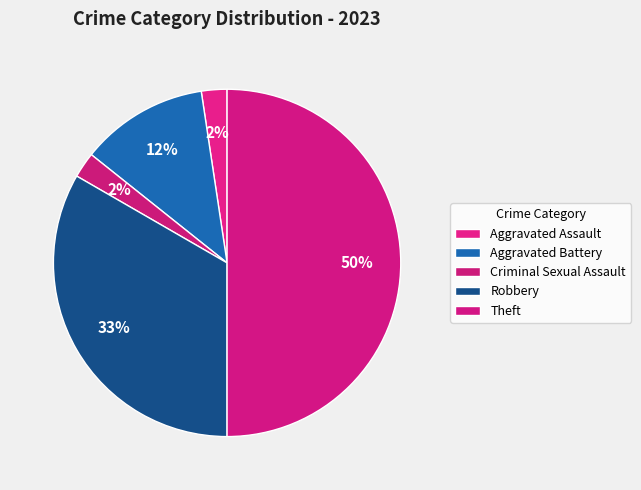

How many segments does this pie chart have?

5